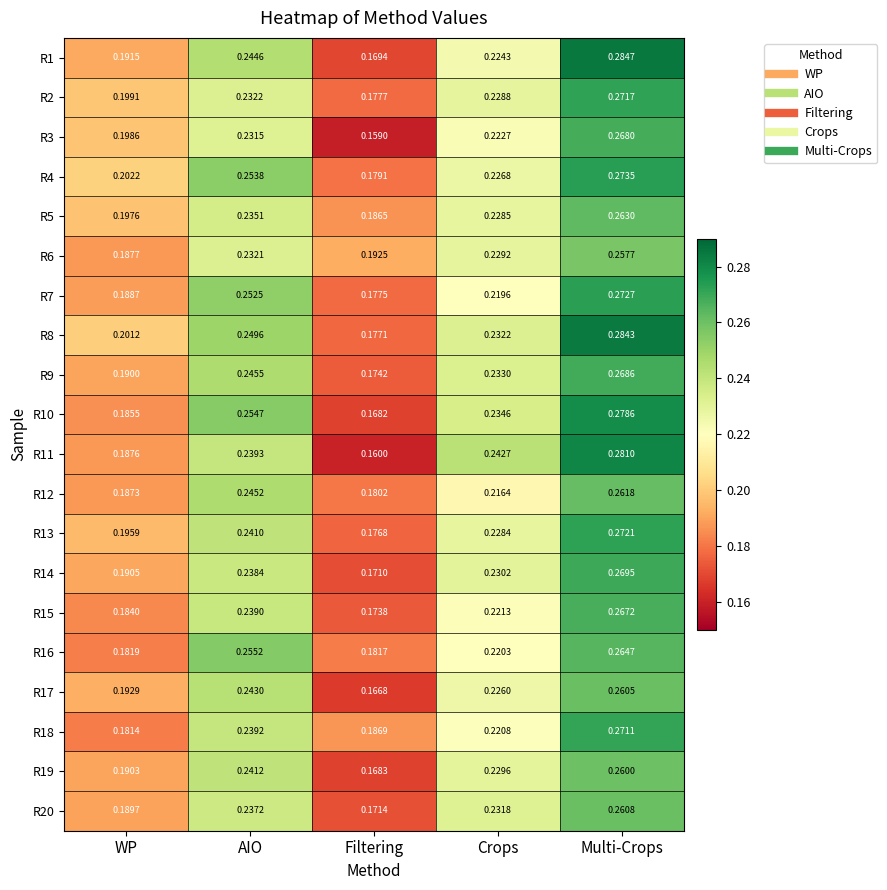

Rank the series by their maximum value, from highest to lowest.

R1, R8, R11, R10, R4, R7, R13, R2, R18, R14, R9, R3, R15, R16, R5, R12, R20, R17, R19, R6